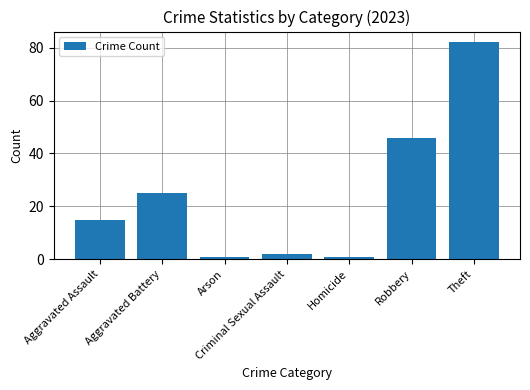

At which label is the value closest to 41?

Robbery